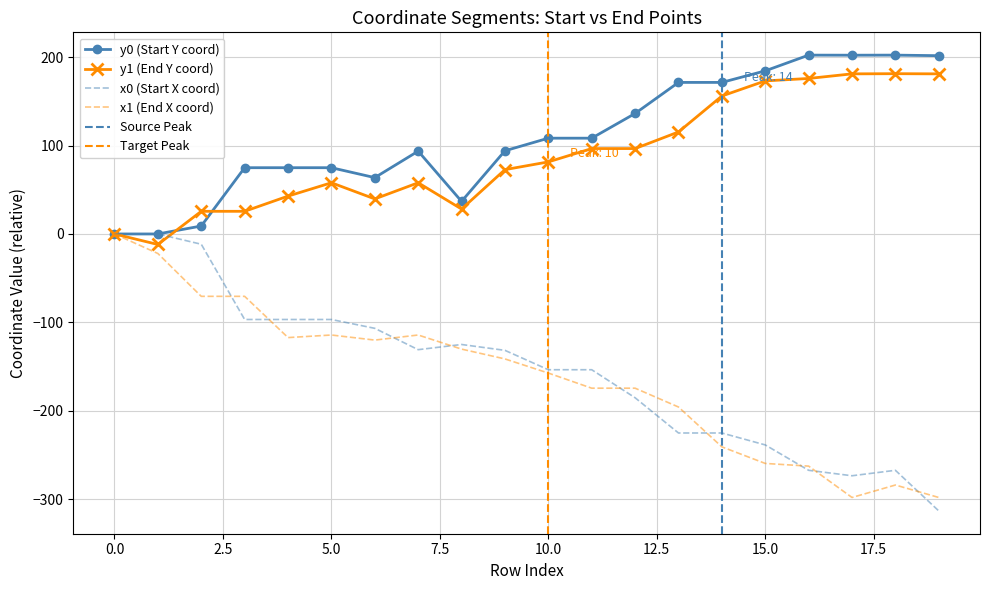

Which label corresponds to the largest value in the chart?

16